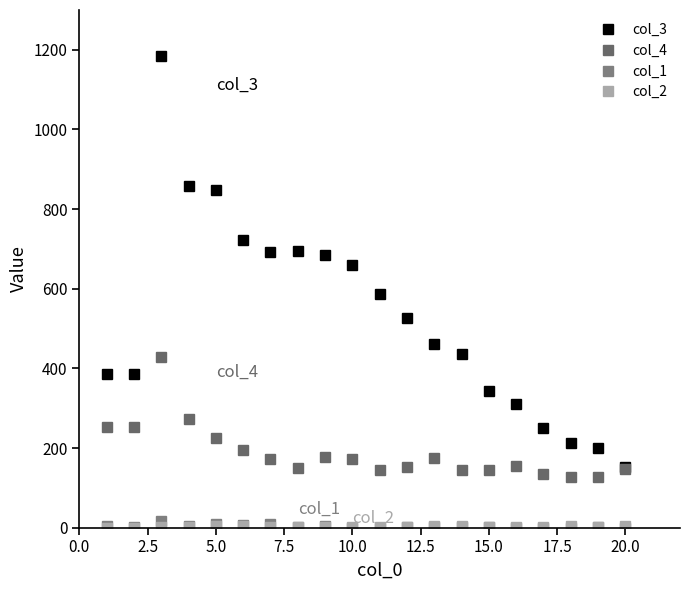

At which label is col_1 closest to 8?

5.0